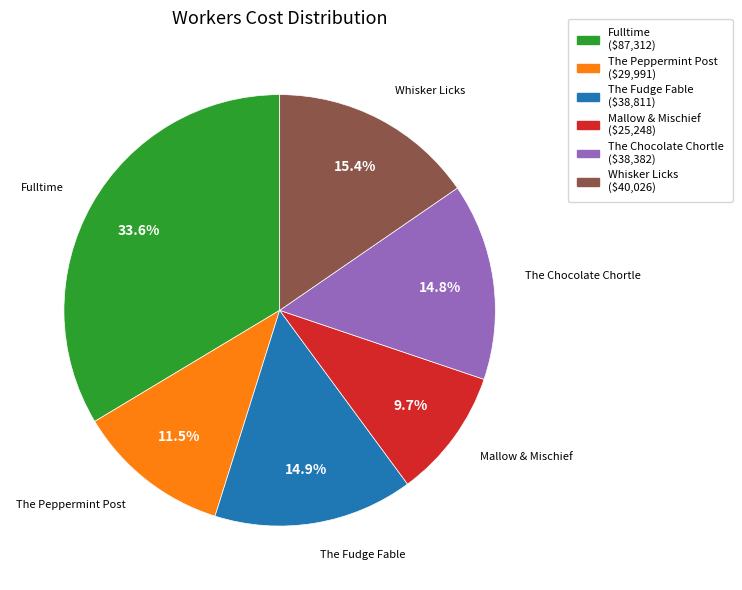

Combined, do The Fudge Fable and The Chocolate Chortle account for over 50%?

No